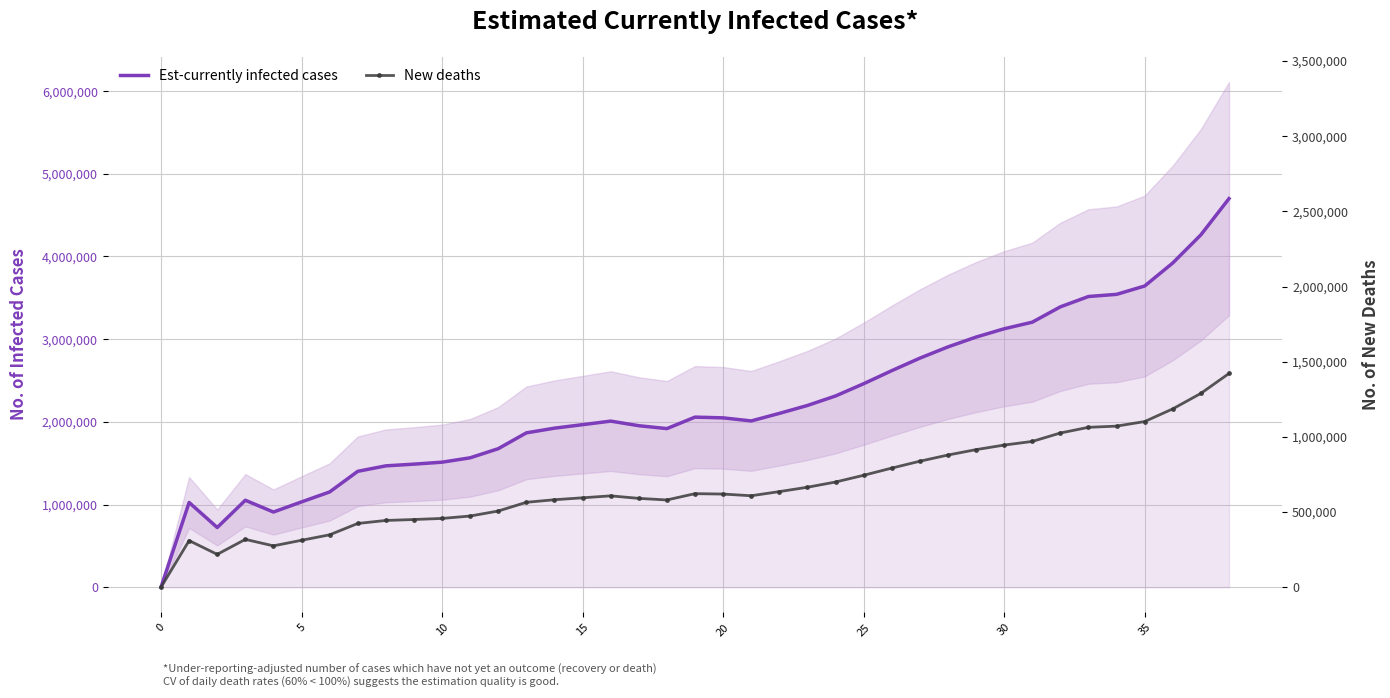

What is the maximum value for Est-currently infected cases?

4700154.4